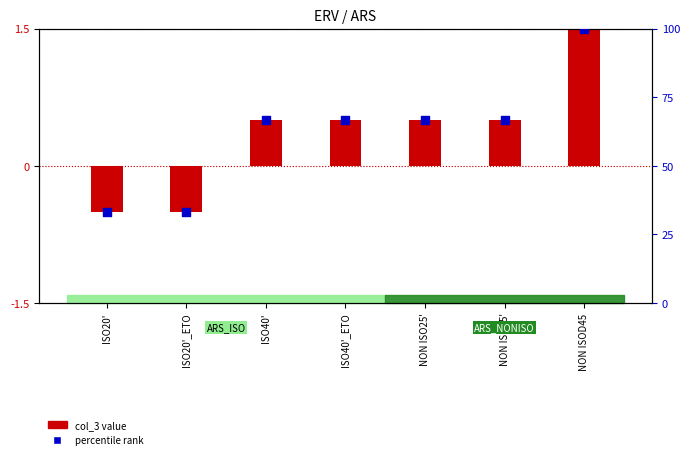

Which series has the largest total across all categories?

percentile rank